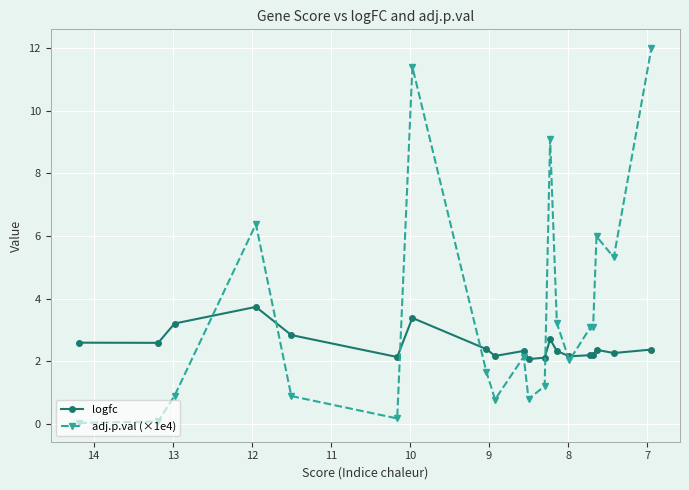

Reading left to right, list all the values displayed in this chart.

logfc: 2.6	2.6	3.2	3.7	2.8	2.1	3.4	2.4	2.2	2.3	2.1	2.1	2.7	2.3	2.2	2.2	2.2	2.4	2.3	2.4
adj.p.val (×1e4): 0.0	0.1	0.9	6.4	0.9	0.2	11.4	1.7	0.8	2.1	0.8	1.2	9.1	3.2	2.0	3.1	3.1	6.0	5.3	12.0